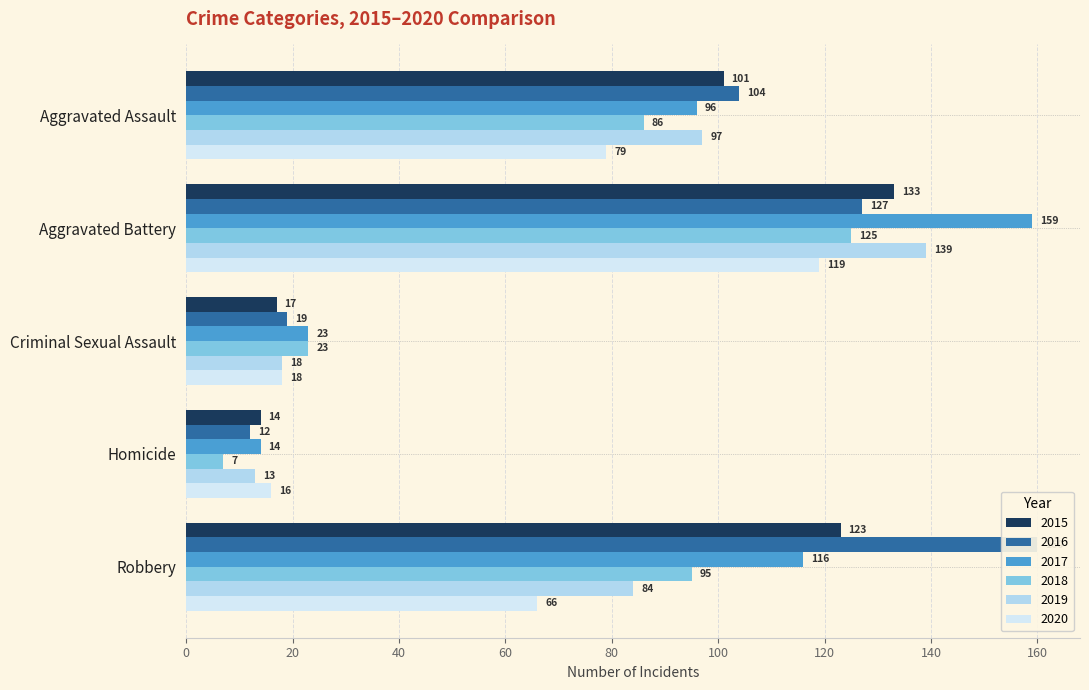

What is the average value of the 2015 series?

78